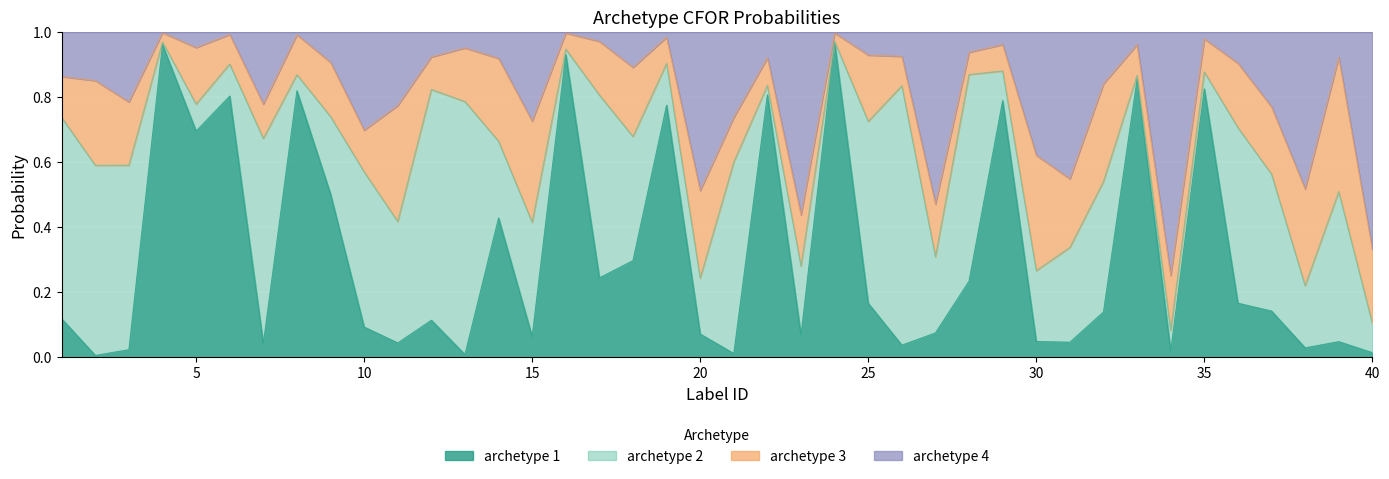

In archetype 1, how many points are higher than both neighbors (excluding endpoints)?

13